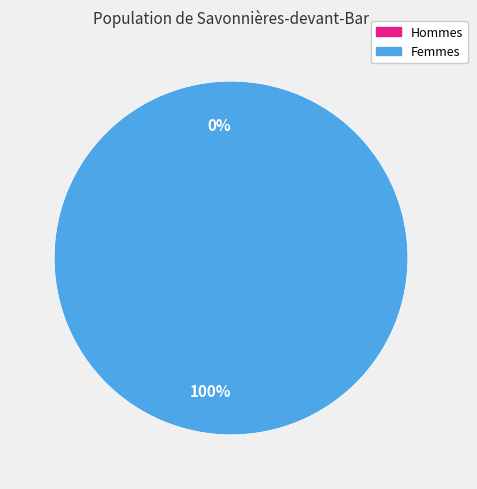

Rank the categories by value from lowest to highest.

0, 1